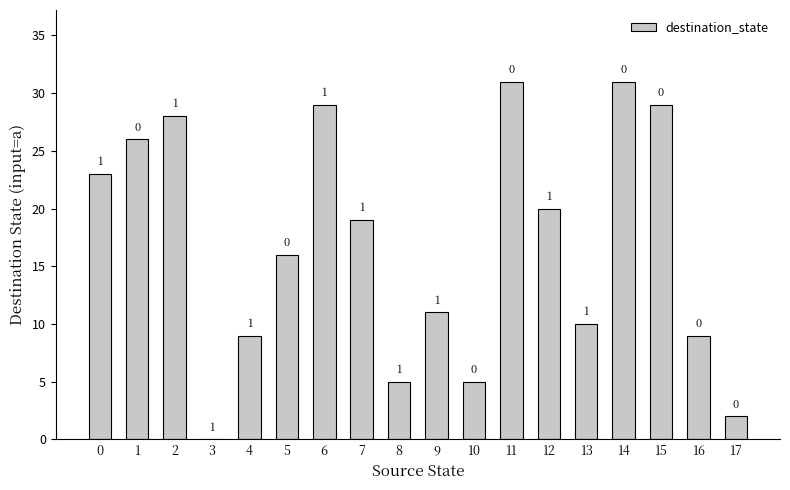

Are the bars horizontal?

No